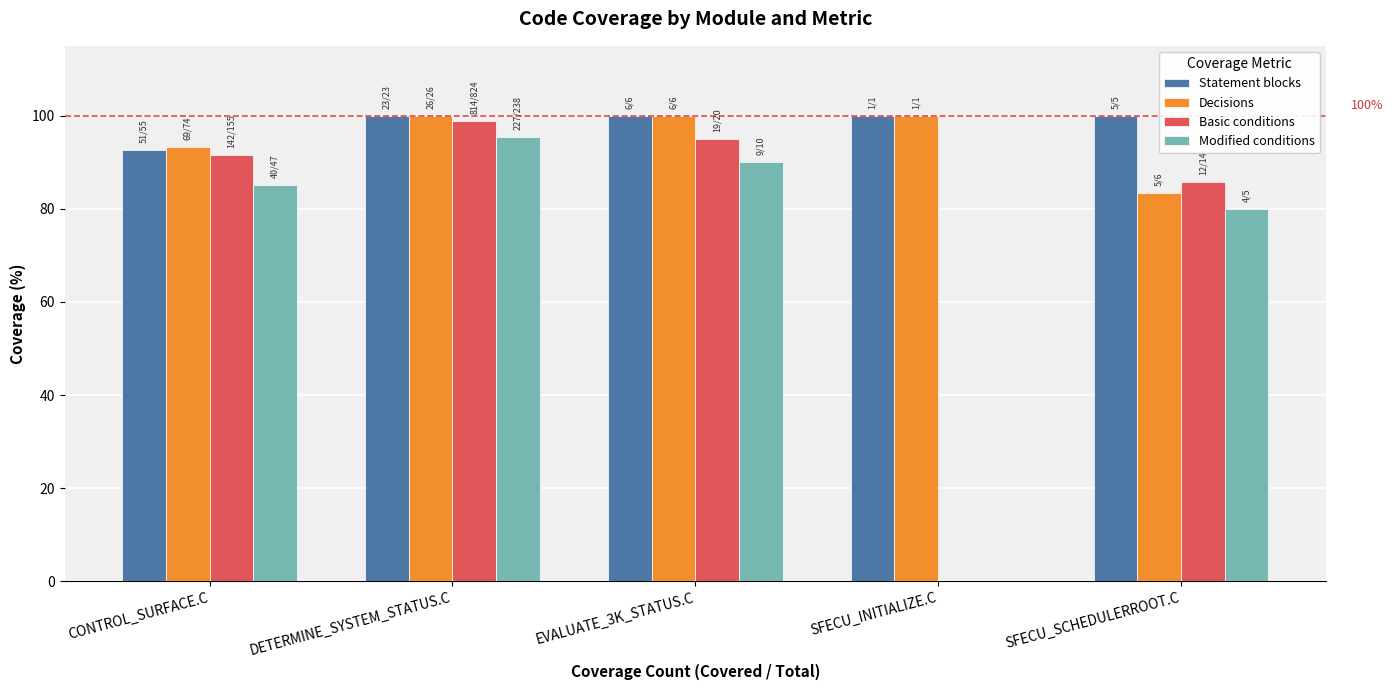

What is the maximum value for Statement blocks?

100.0